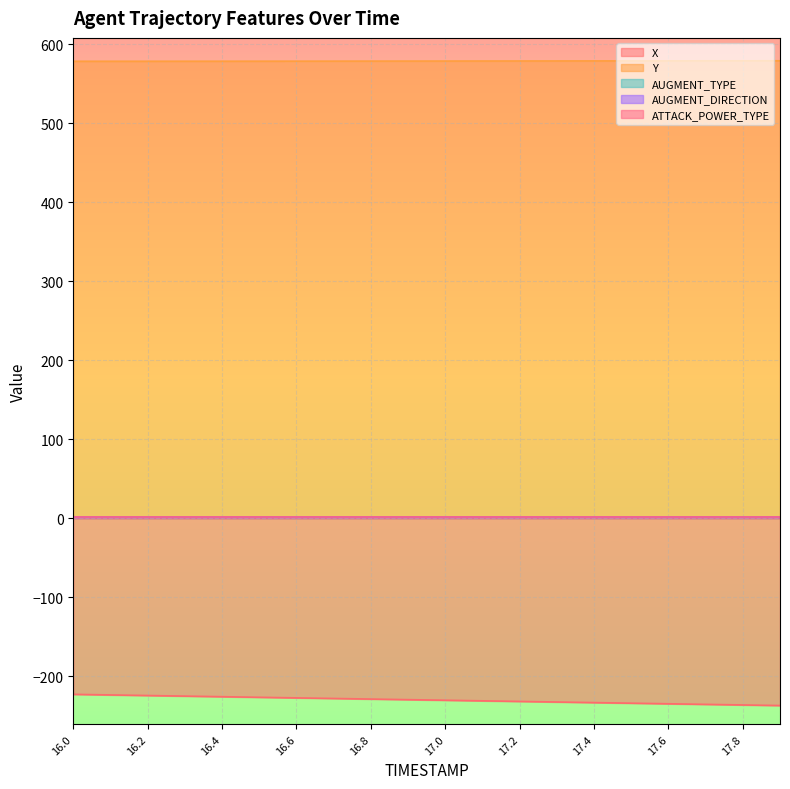

True or false: AUGMENT_TYPE has more than 0 interior local peaks.

False